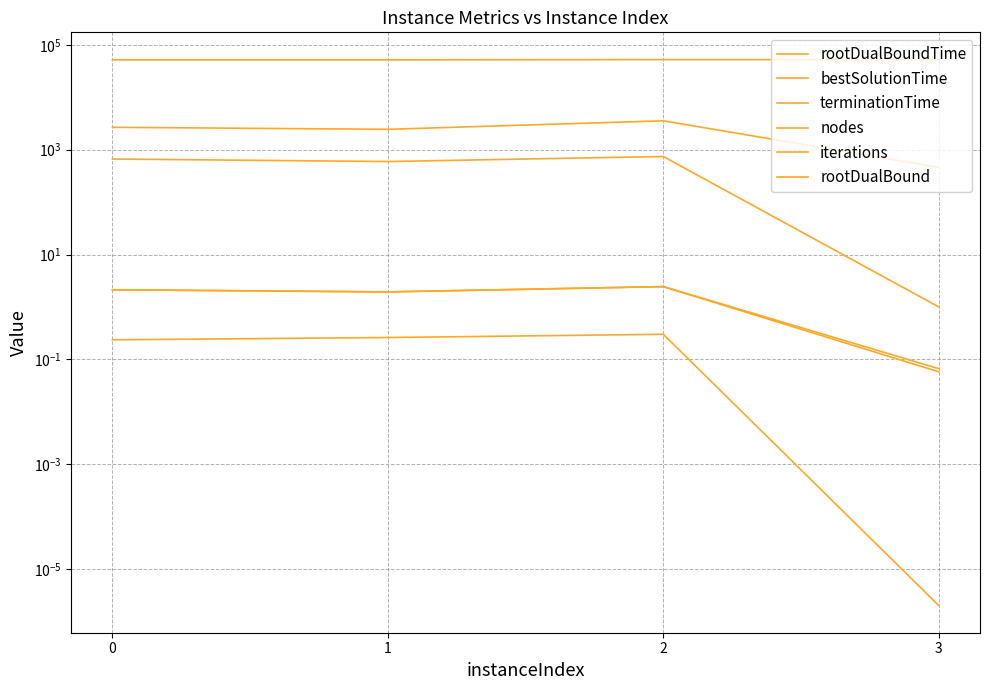

Reading right to left, transcribe all the data shown in this chart.

rootDualBoundTime: 3=0.0	2=0.3	1=0.3	0=0.2
bestSolutionTime: 3=0.1	2=2.4	1=1.9	0=2.1
terminationTime: 3=0.1	2=2.4	1=1.9	0=2.1
nodes: 3=1.0	2=743.0	1=595.0	0=665.0
iterations: 3=461.0	2=3567.0	1=2454.0	0=2680.0
rootDualBound: 3=52400.0	2=52500.0	1=52000.0	0=52000.0